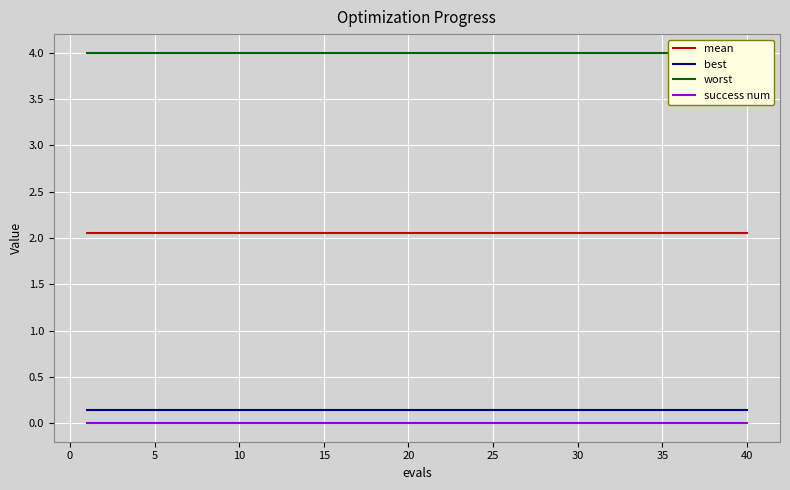

What is the value of the mean point at the 28th from the left?

2.0